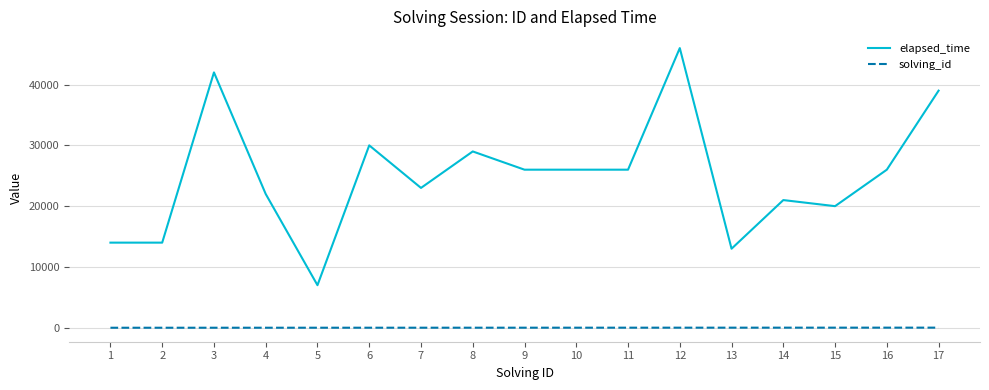

True or false: solving_id and elapsed_time intersect in this chart.

False